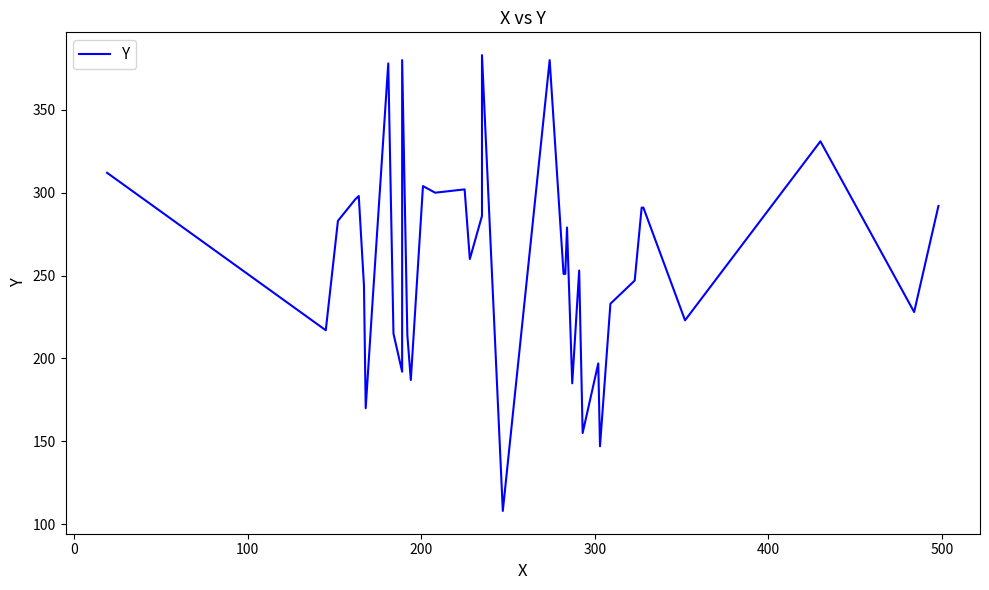

What is the minimum value shown in the chart?

108